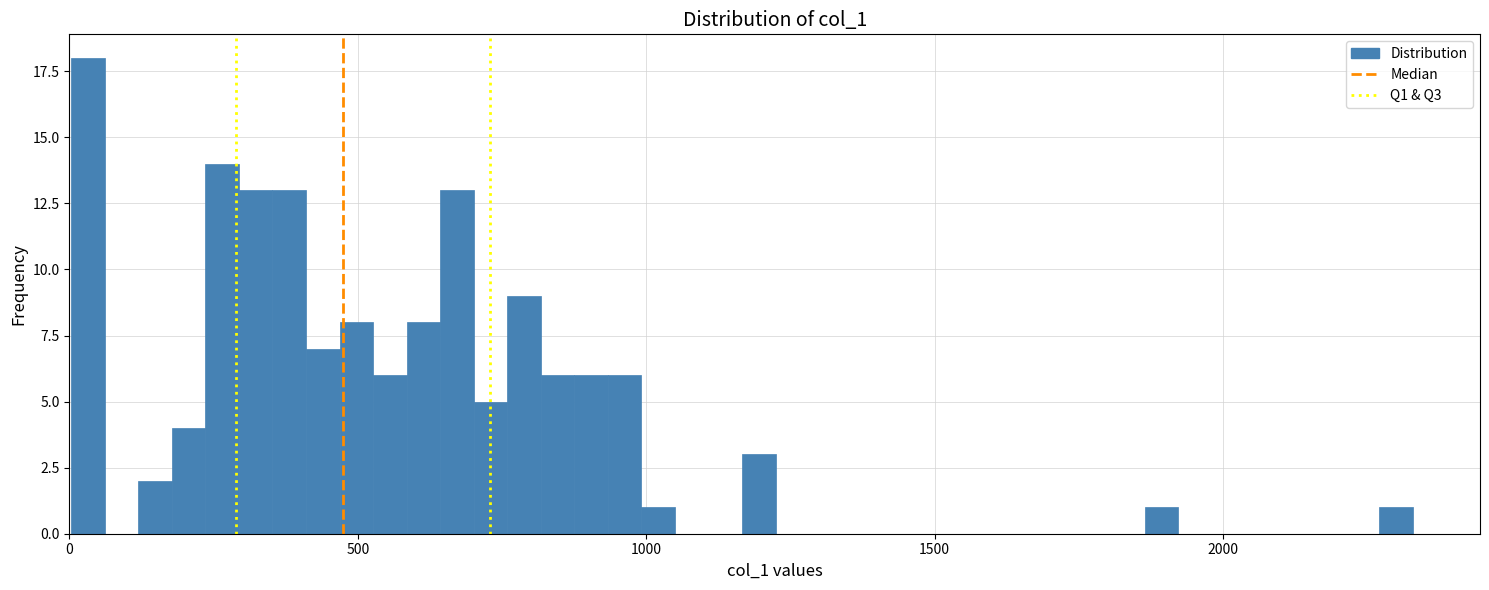

Around what value on the x-axis is the tallest bar? Give the approximate position of its centre, as read against the axis.

50